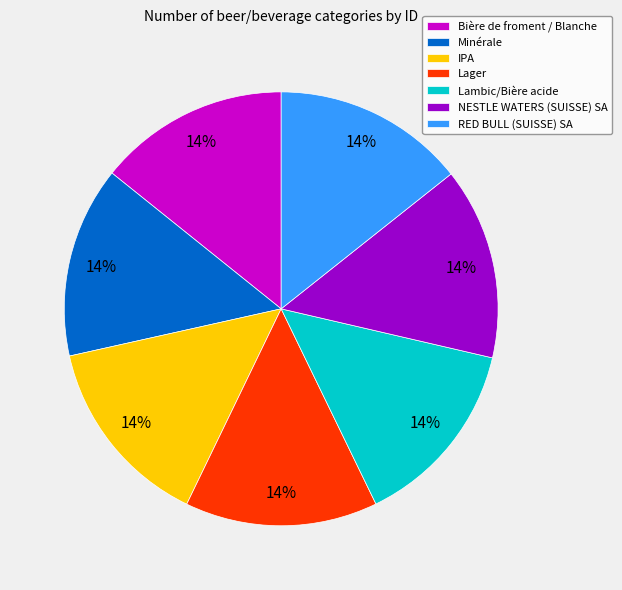

How many slices are in this pie chart?

7